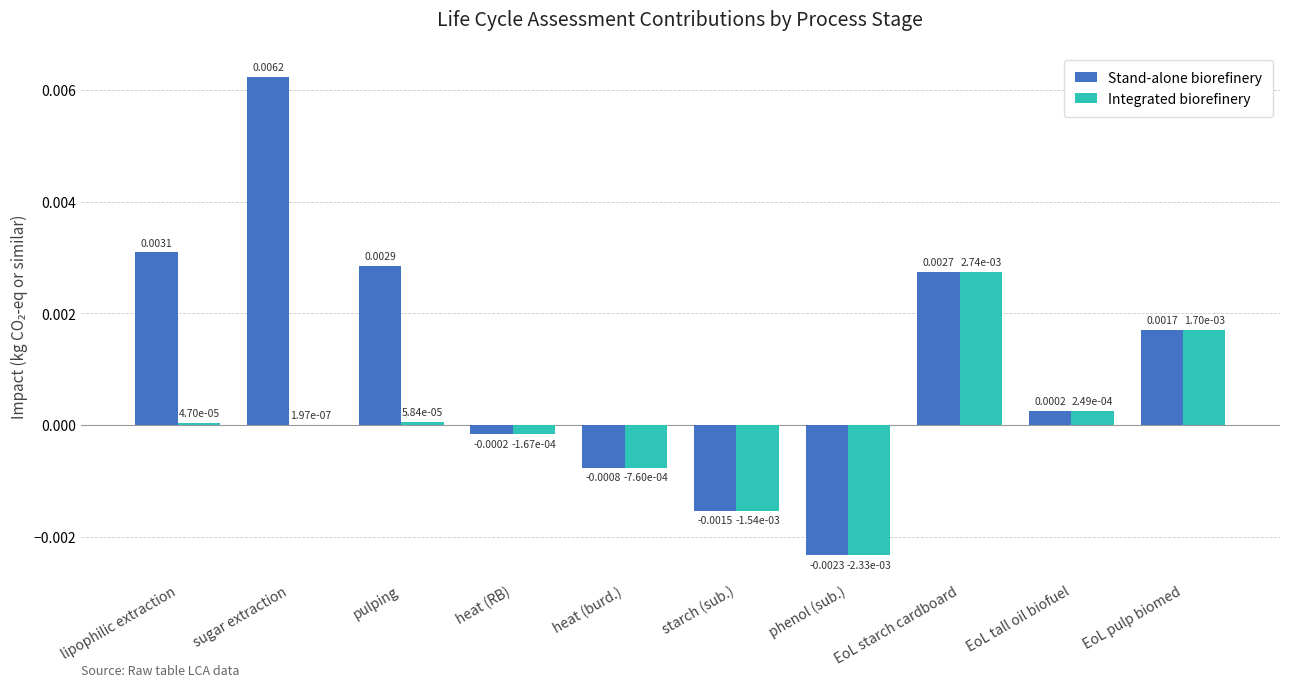

How many values in the Stand-alone biorefinery series exceed 0?

6